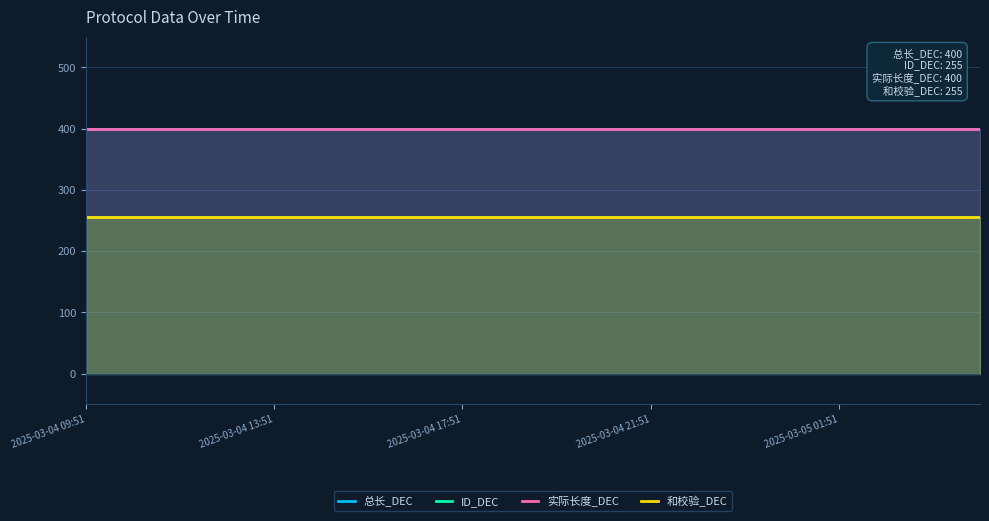

At how many categories does at least one series exceed 362?

20